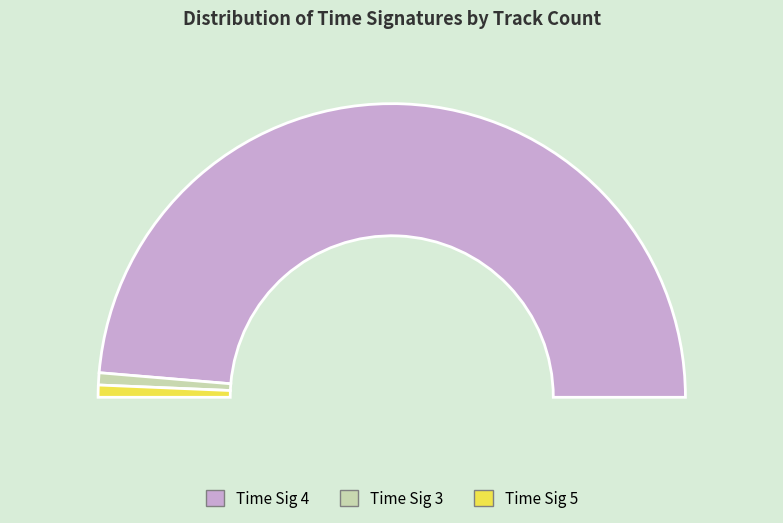

What is the largest slice in the pie chart?

4